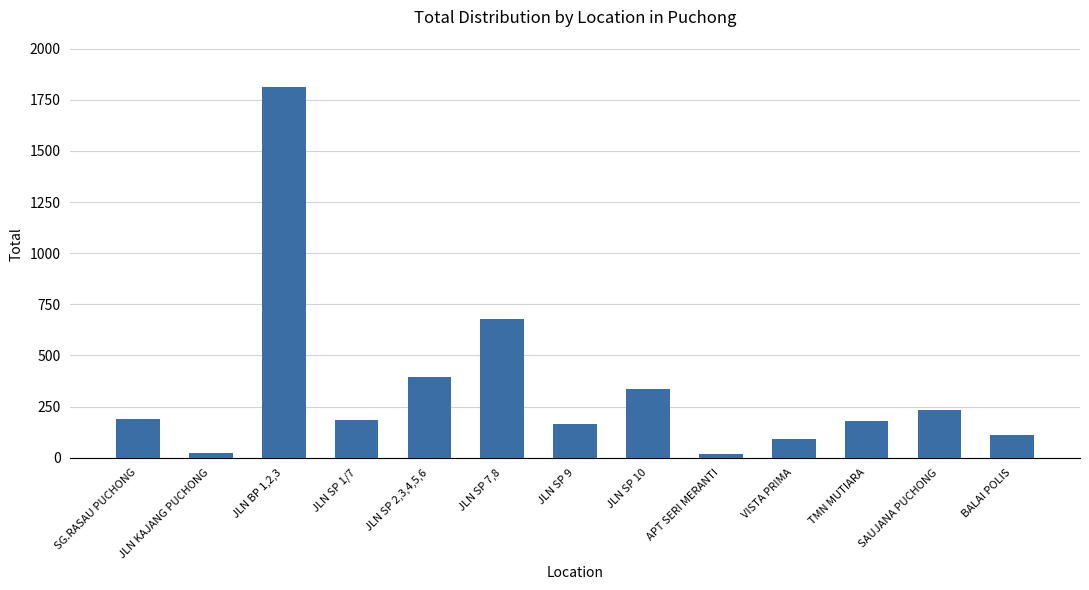

What is the label of the 5th bar from the left?

JLN SP 2,3,4,5,6